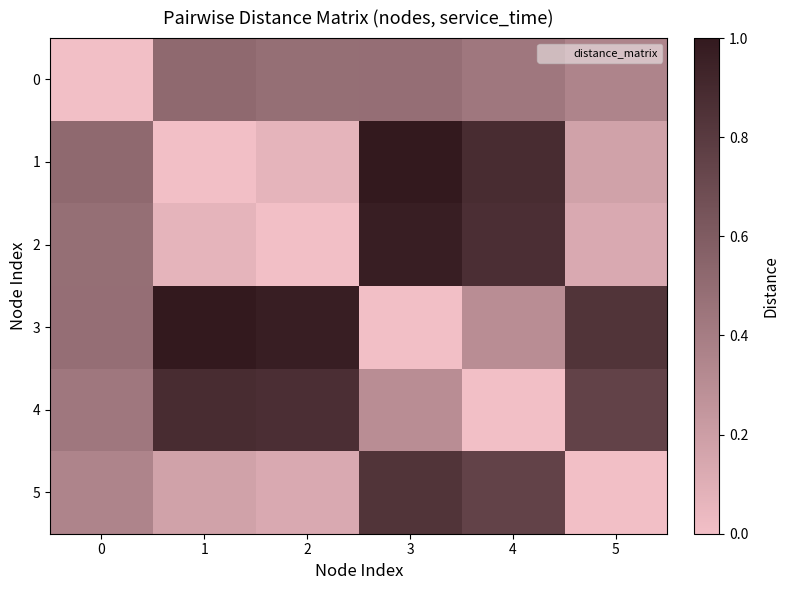

Reading left to right, transcribe all the data shown in this chart.

0: 0=0.0	1=0.5	2=0.5	3=0.5	4=0.4	5=0.4
1: 0=0.5	1=0.0	2=0.1	3=1.0	4=0.9	5=0.2
2: 0=0.5	1=0.1	2=0.0	3=1.0	4=0.9	5=0.1
3: 0=0.5	1=1.0	2=1.0	3=0.0	4=0.3	5=0.8
4: 0=0.4	1=0.9	2=0.9	3=0.3	4=0.0	5=0.8
5: 0=0.4	1=0.2	2=0.1	3=0.8	4=0.8	5=0.0